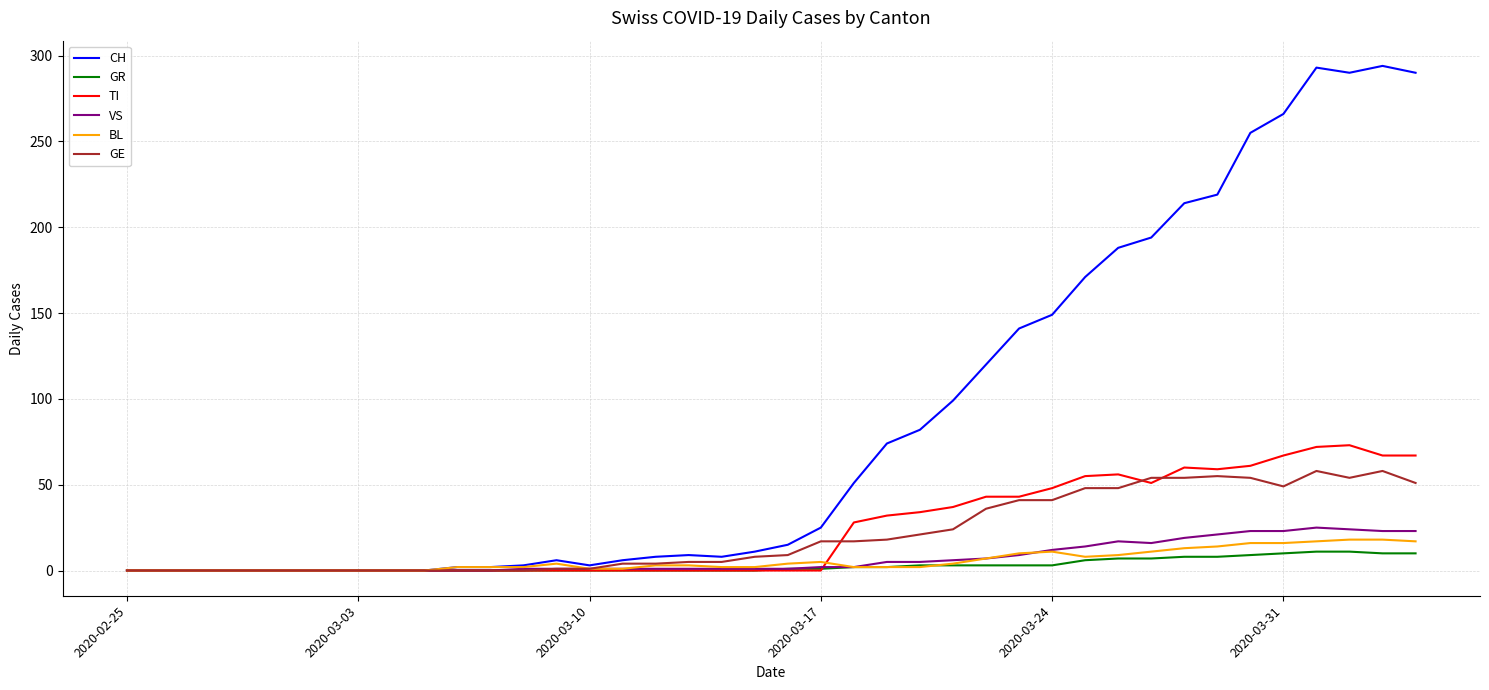

What is the greatest value displayed?

294